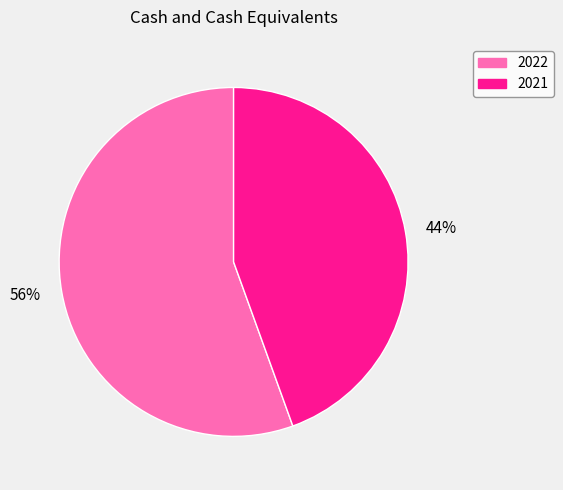

Is the sum of 44% and 56% greater than half?

Yes